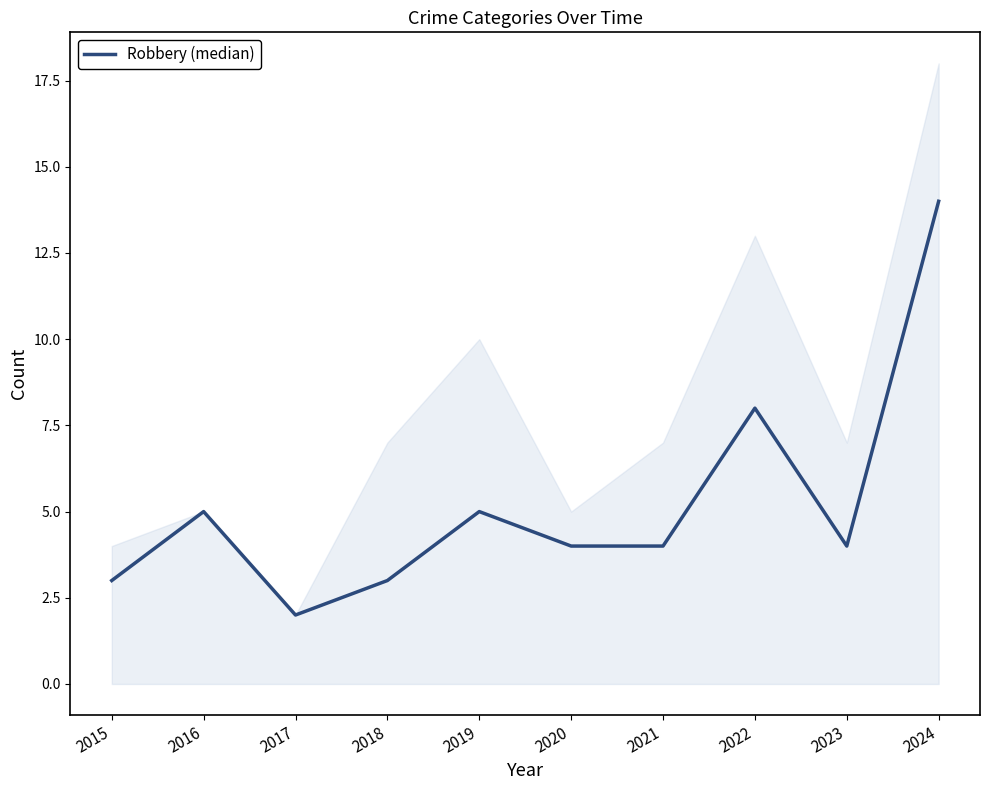

Rank the categories by value from highest to lowest.

2024, 2022, 2016, 2019, 2020, 2021, 2023, 2015, 2018, 2017